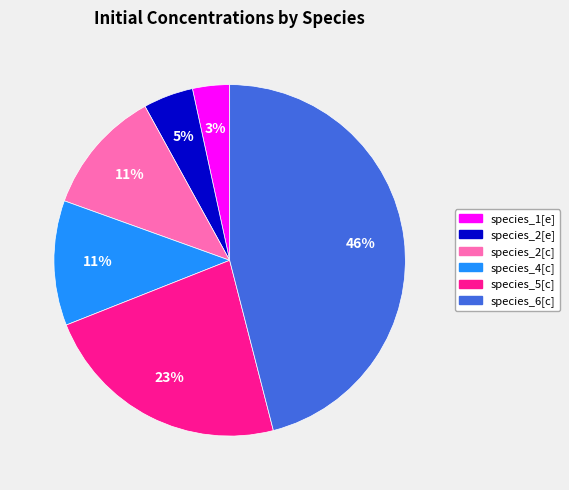

Combined, do species_4[c] and species_2[e] account for over 50%?

No